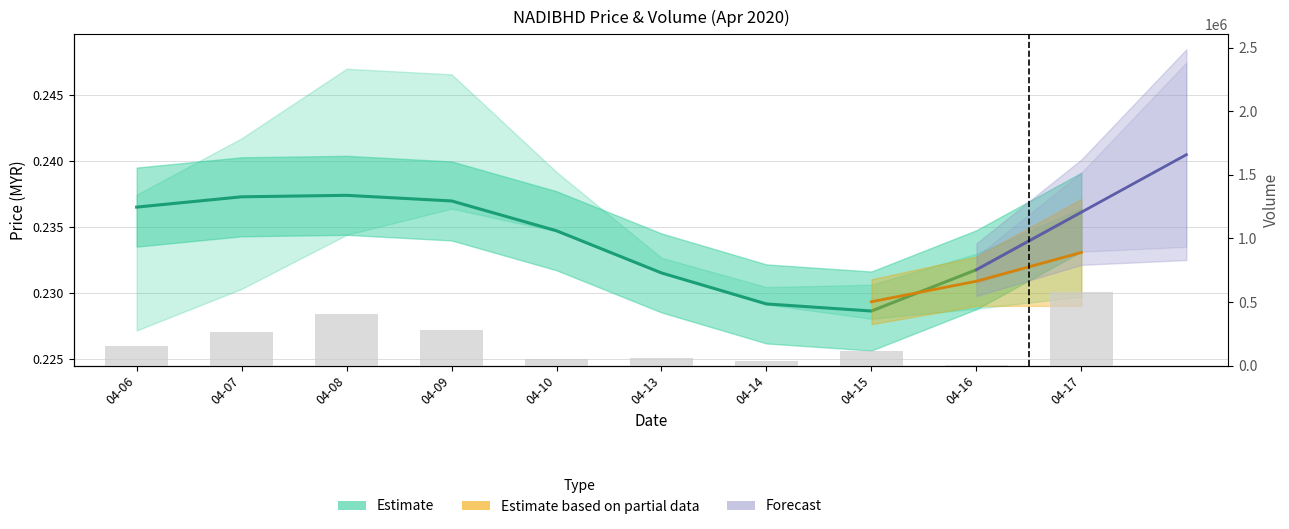

What is the sum of all values?

1946500